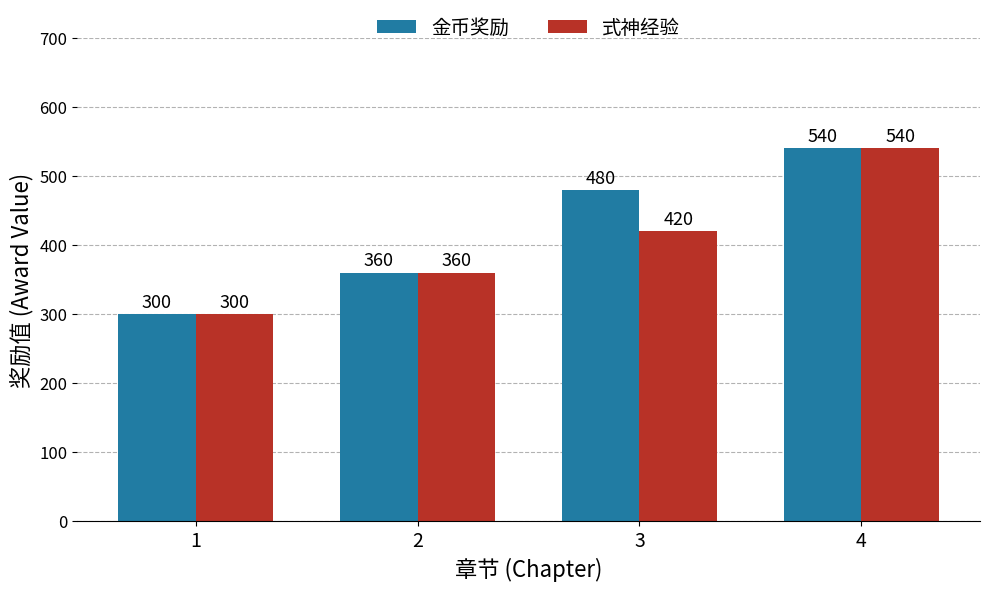

The value of 金币奖励 at 1 is 300. True or false?

True